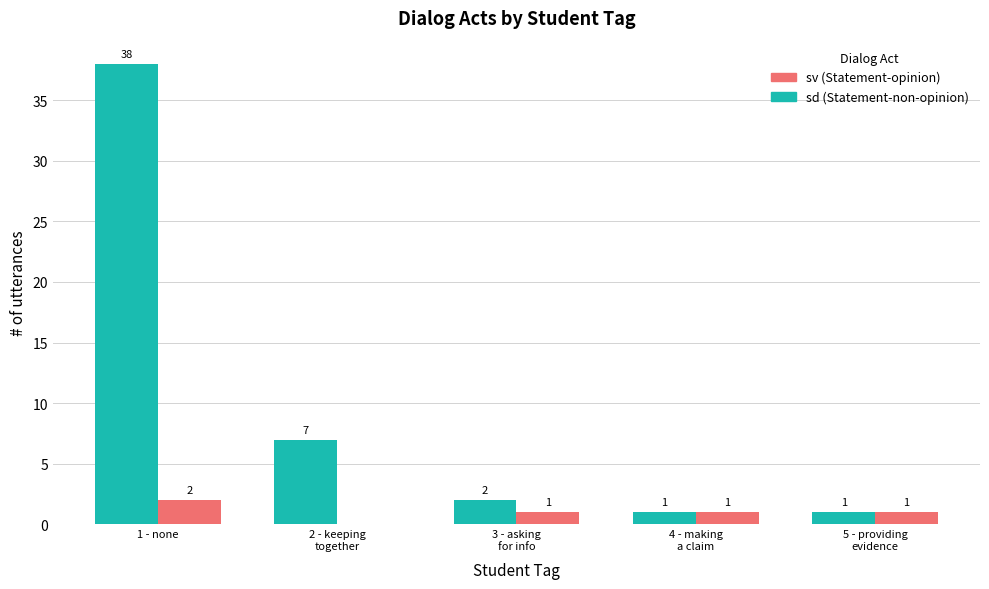

What is the sum of all sv (Statement-opinion) values?

5